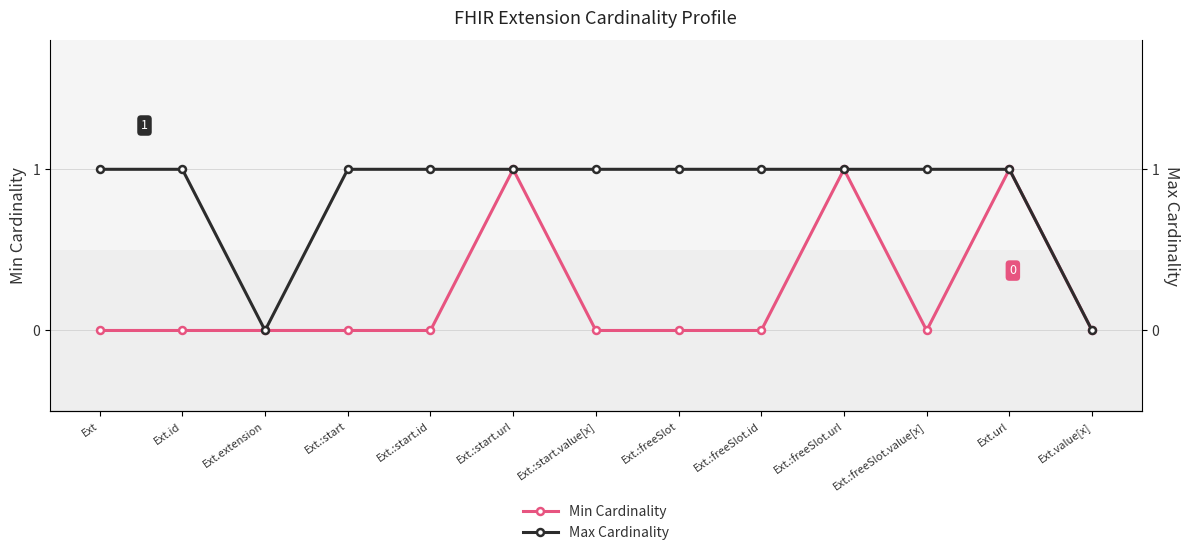

Reading left to right, what are all the values shown in this chart?

Min Cardinality: 0	0	0	0	0	1	0	0	0	1	0	1	0
Max Cardinality: 1	1	0	1	1	1	1	1	1	1	1	1	0